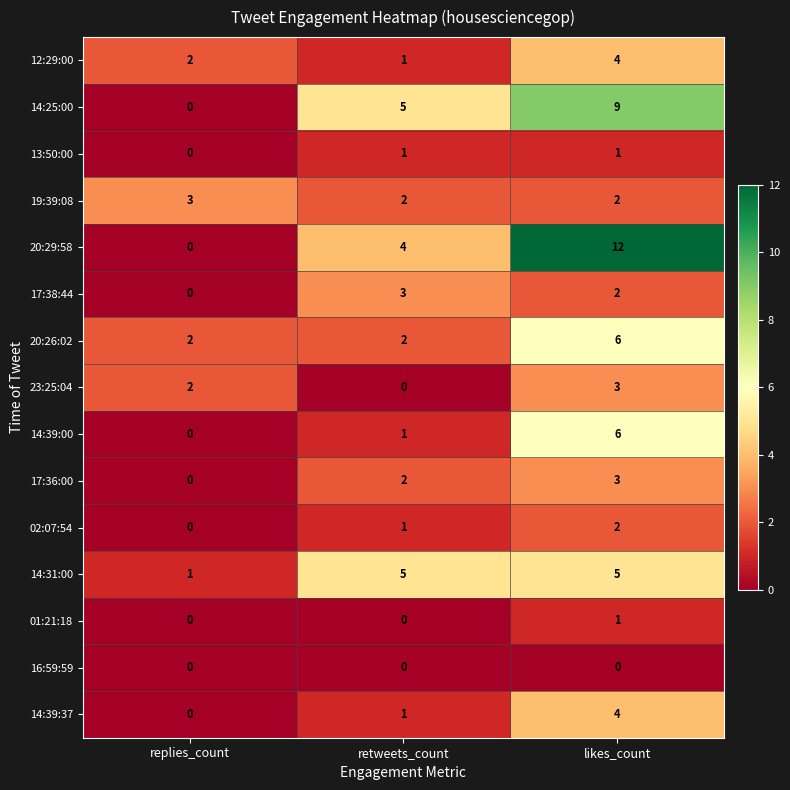

What is the spread (max minus min) of values at replies_count?

3